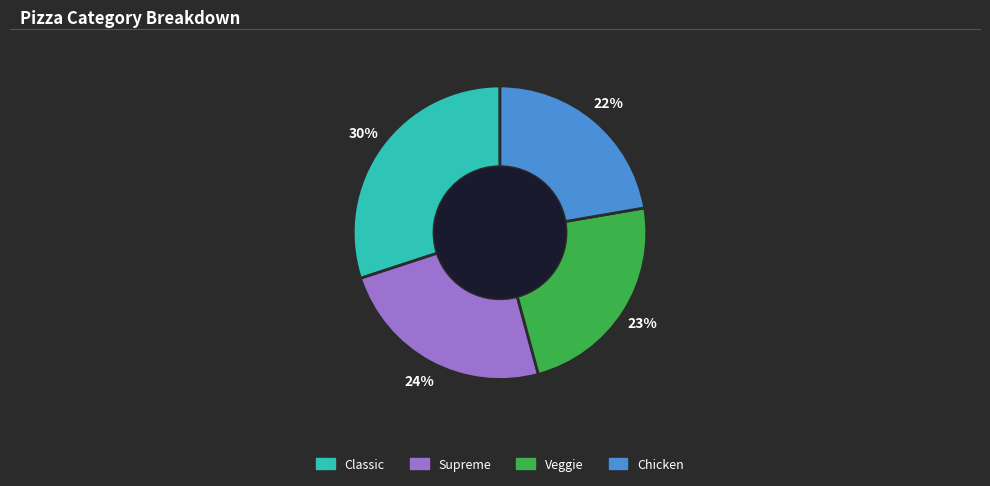

Do Classic and Veggie together represent more than half of the pie?

Yes